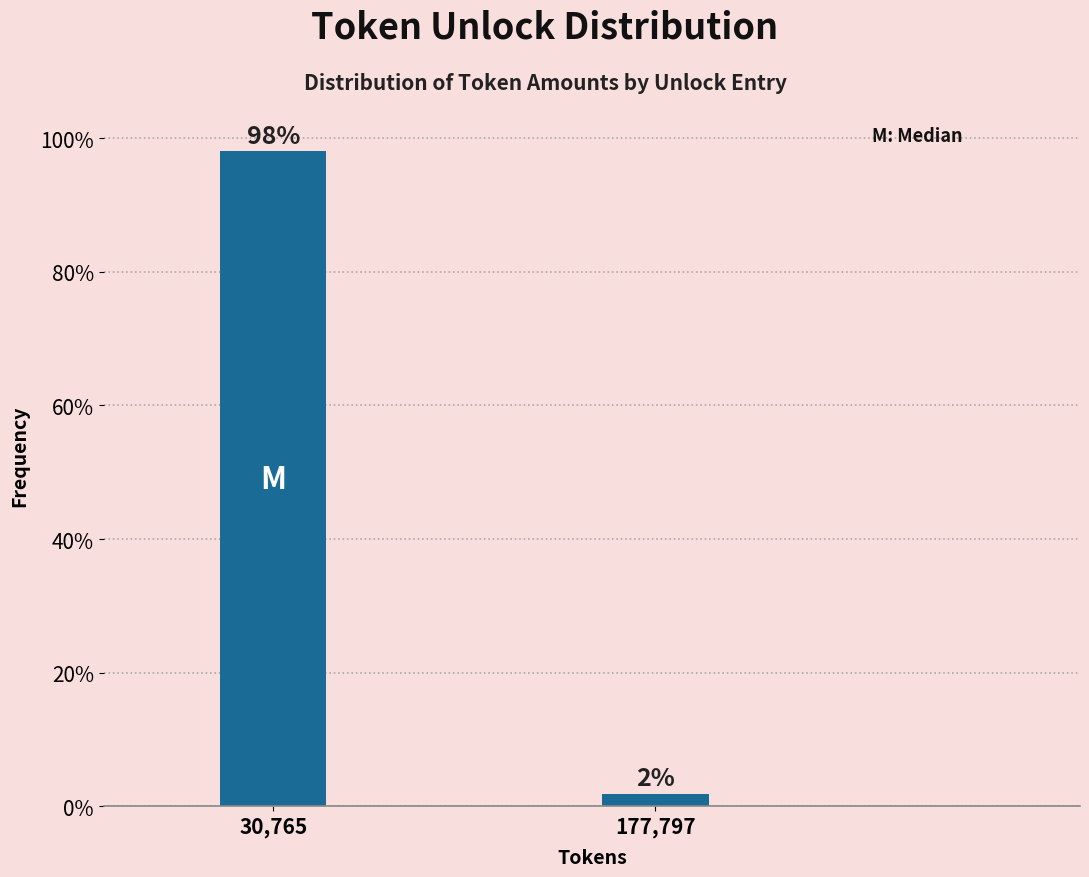

List the labels in order of value, largest first.

30,765, 177,797